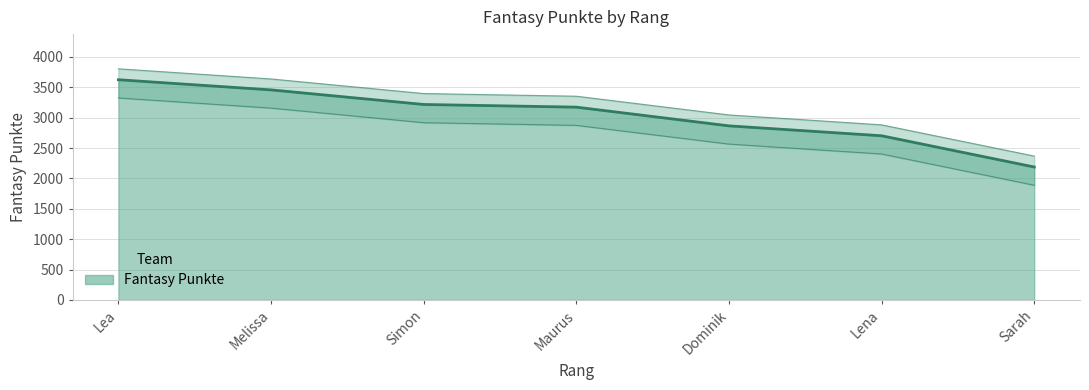

Reading left to right, what are all the values shown in this chart?

Lea=3624	Melissa=3457	Simon=3217	Maurus=3173	Dominik=2865	Lena=2702	Sarah=2188